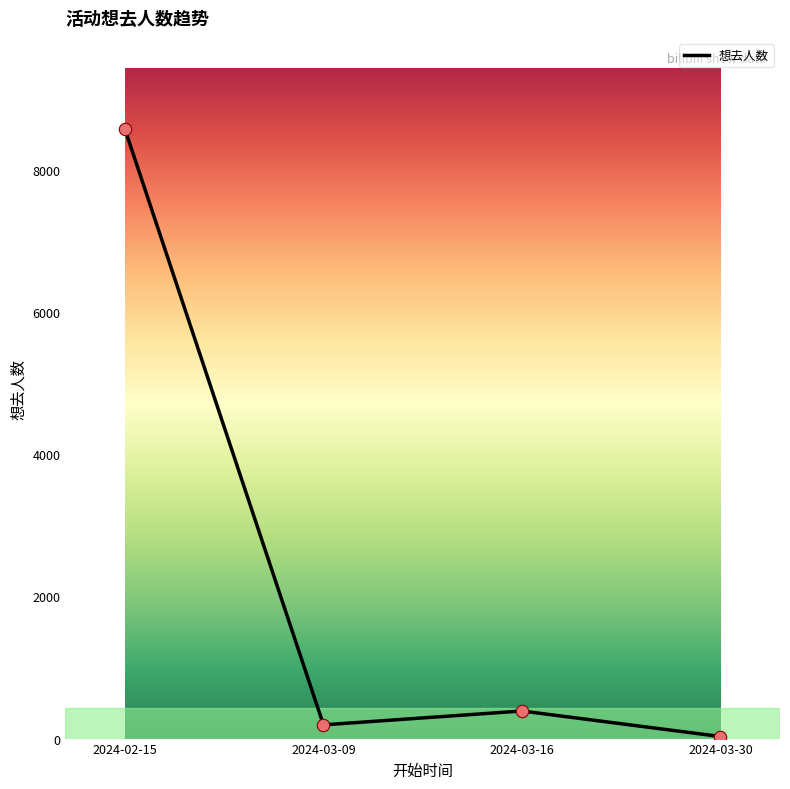

What is the ratio of the value at 2024-03-09 to the value at 2024-03-16?

0.5